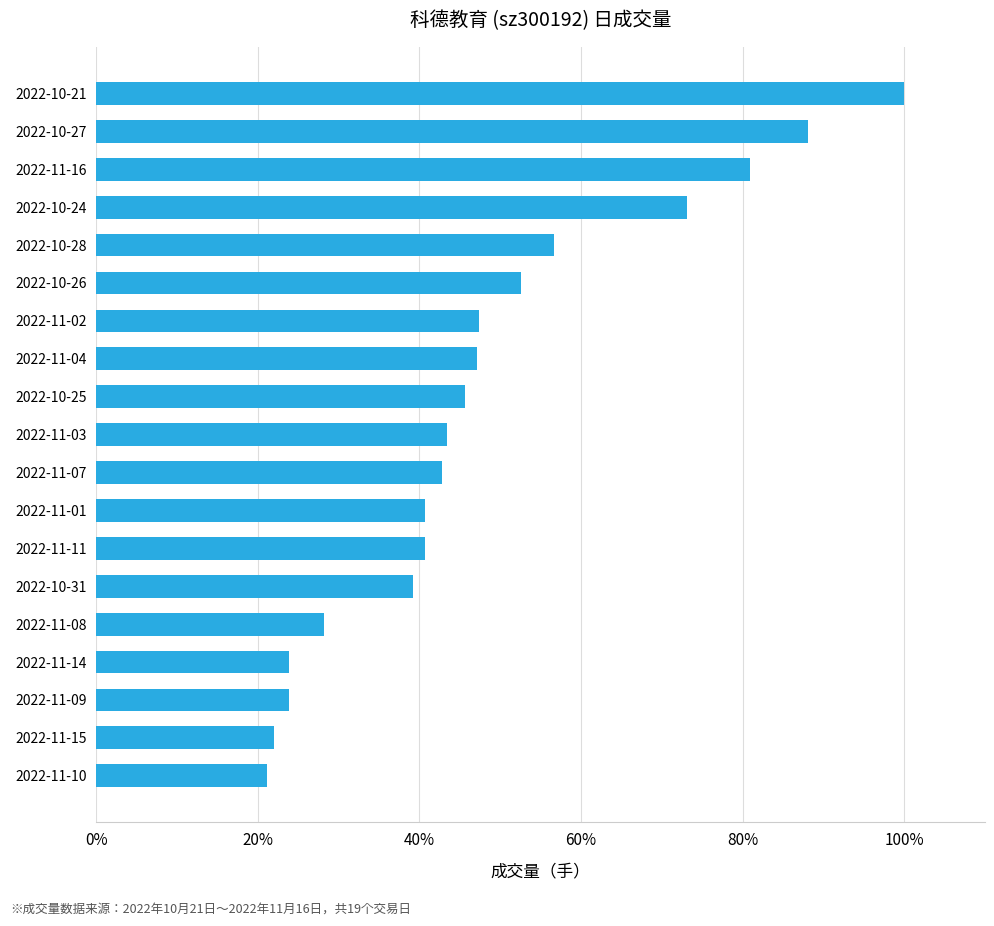

At which label is the value closest to 60?

2022-10-28